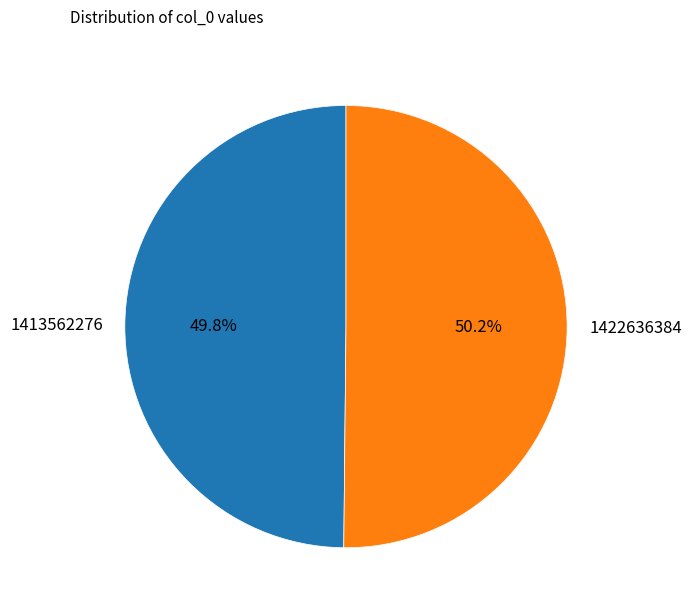

True or false: 1413562276 accounts for 50% of the total.

True